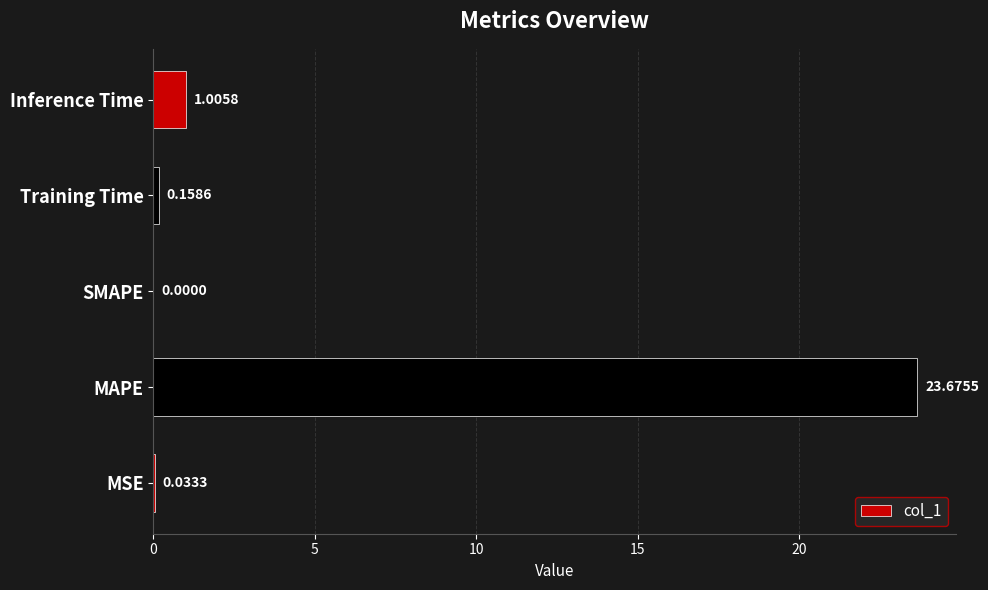

Which category has the highest value across all series?

MAPE